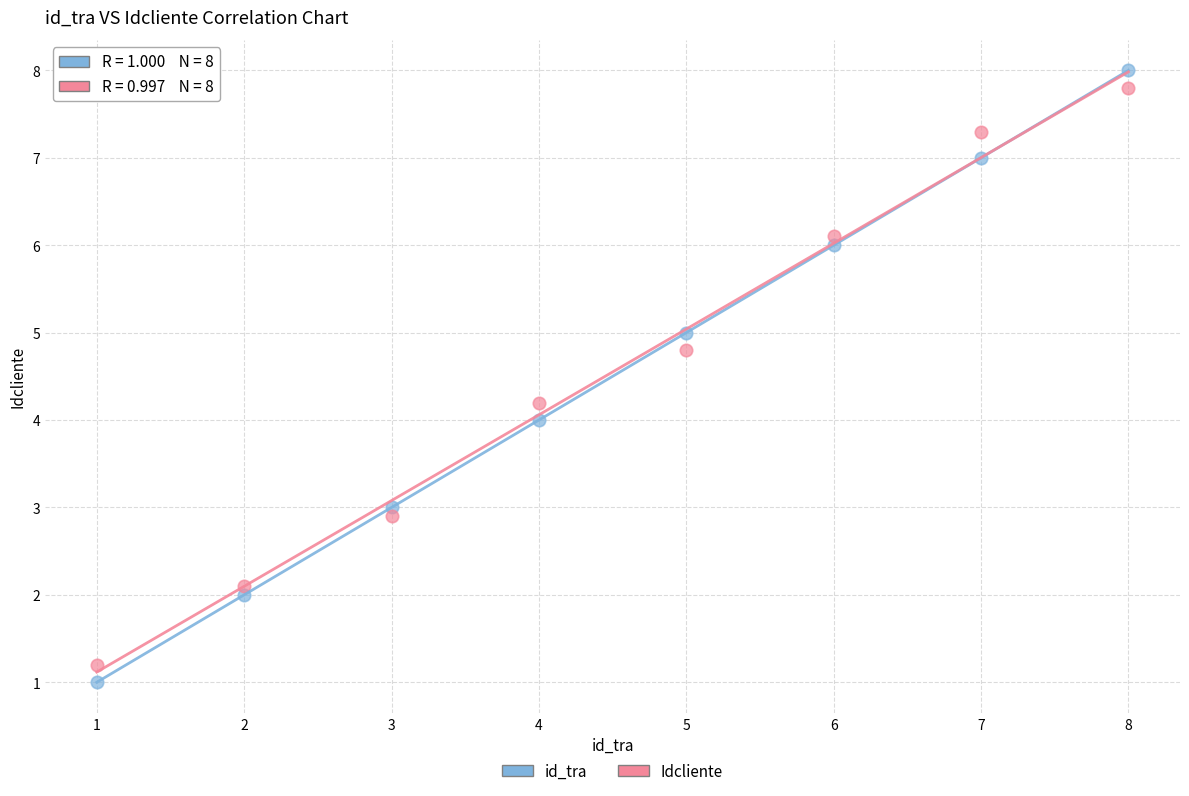

What is the X range (max minus min) for the scatter plot?

7.0